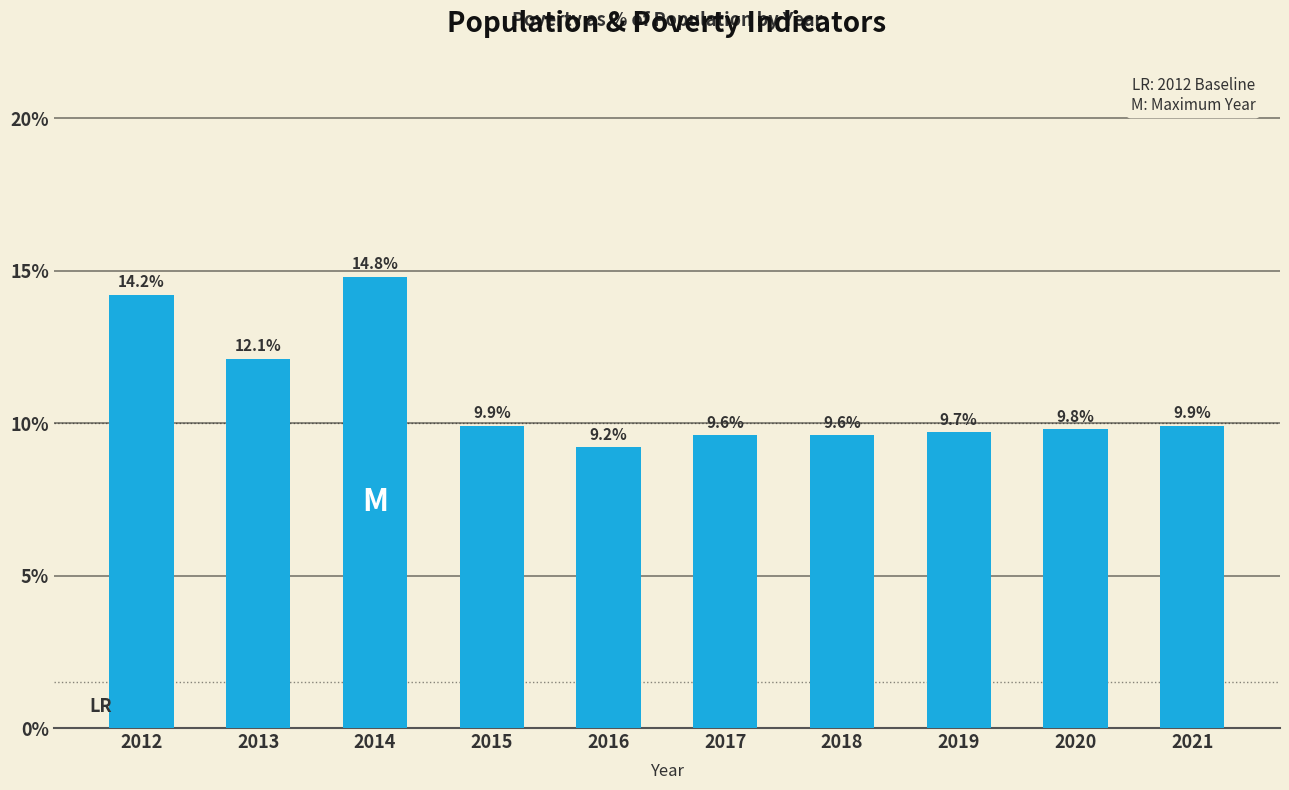

What is the difference between the maximum and minimum values?

5.6